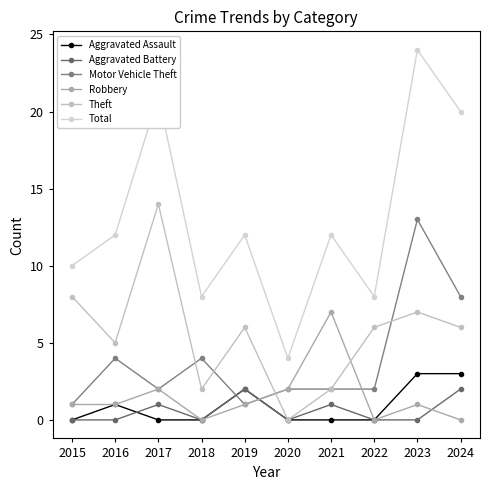

List the labels in order of Total value, smallest first.

2020, 2018, 2022, 2015, 2016, 2019, 2021, 2024, 2017, 2023